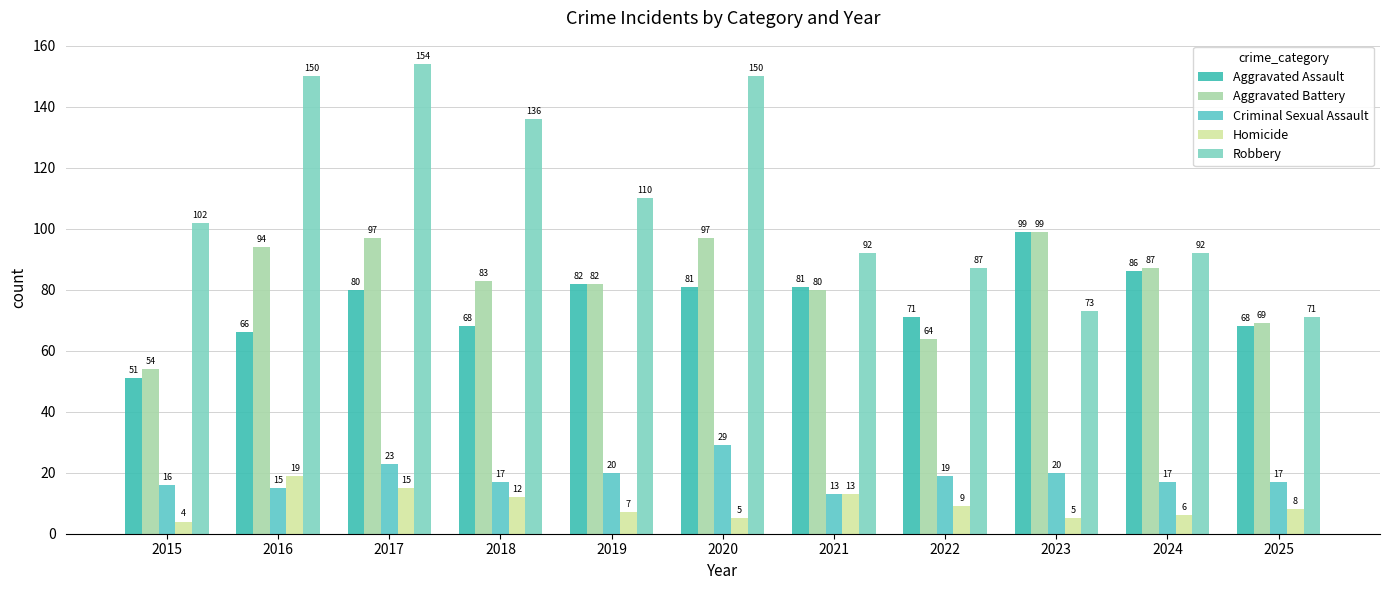

List the labels in order of Aggravated Battery value, largest first.

2023, 2017, 2020, 2016, 2024, 2018, 2019, 2021, 2025, 2022, 2015